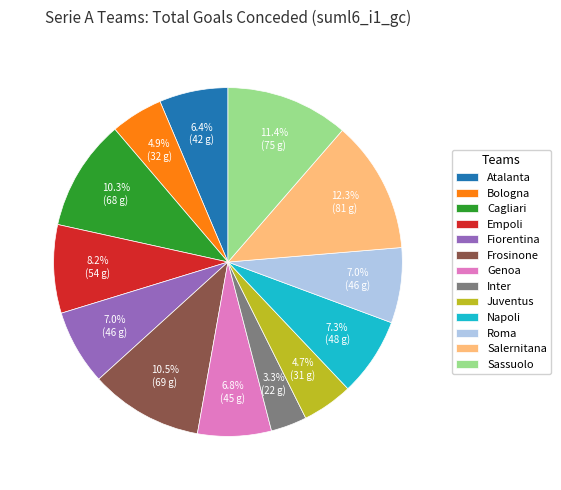

True or false: Empoli accounts for 8% of the total.

True